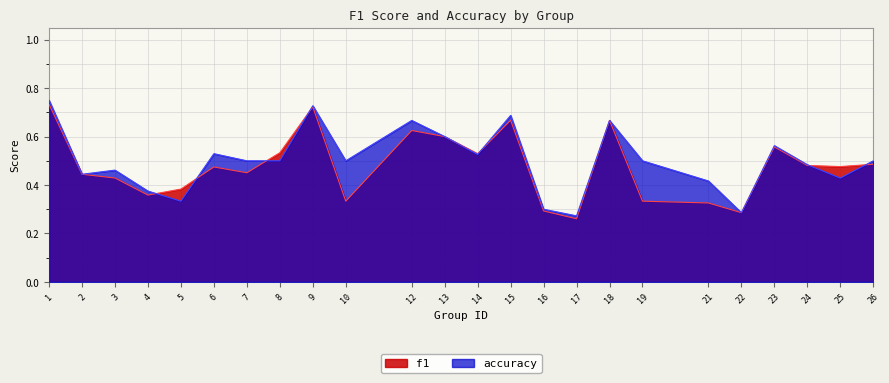

What is the sum of all accuracy values?

12.0